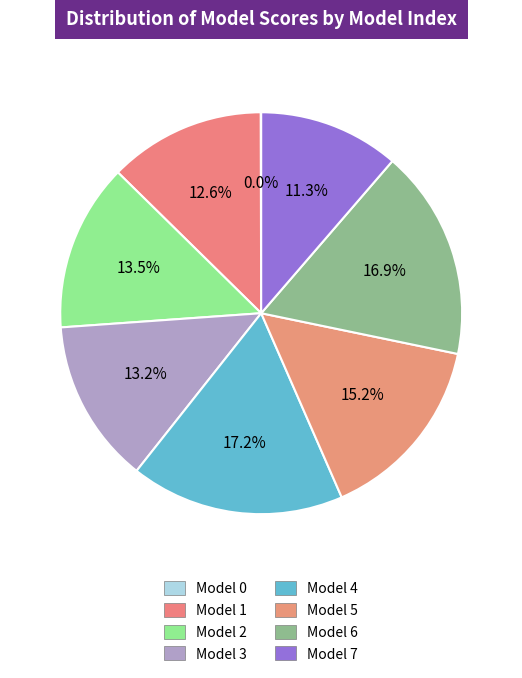

Rank the categories by value from lowest to highest.

Model 0, Model 7, Model 1, Model 3, Model 2, Model 5, Model 6, Model 4